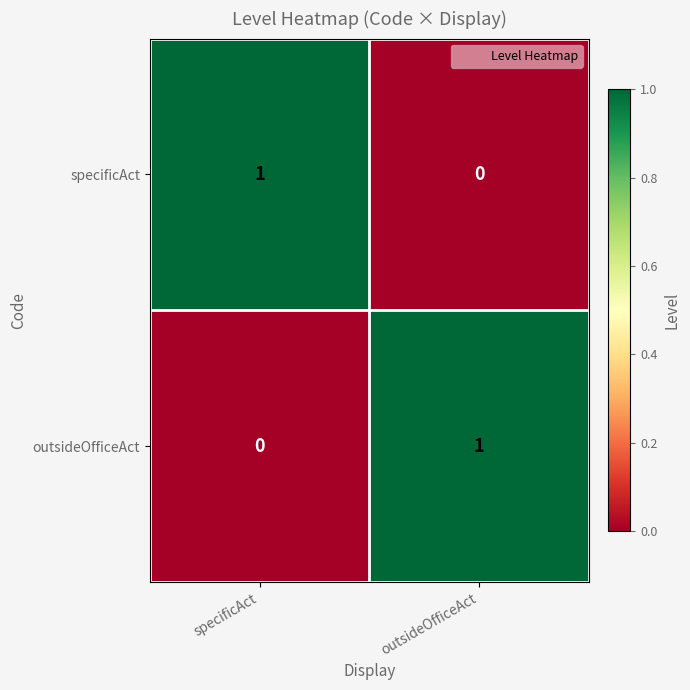

Count the number of data series in this chart.

2